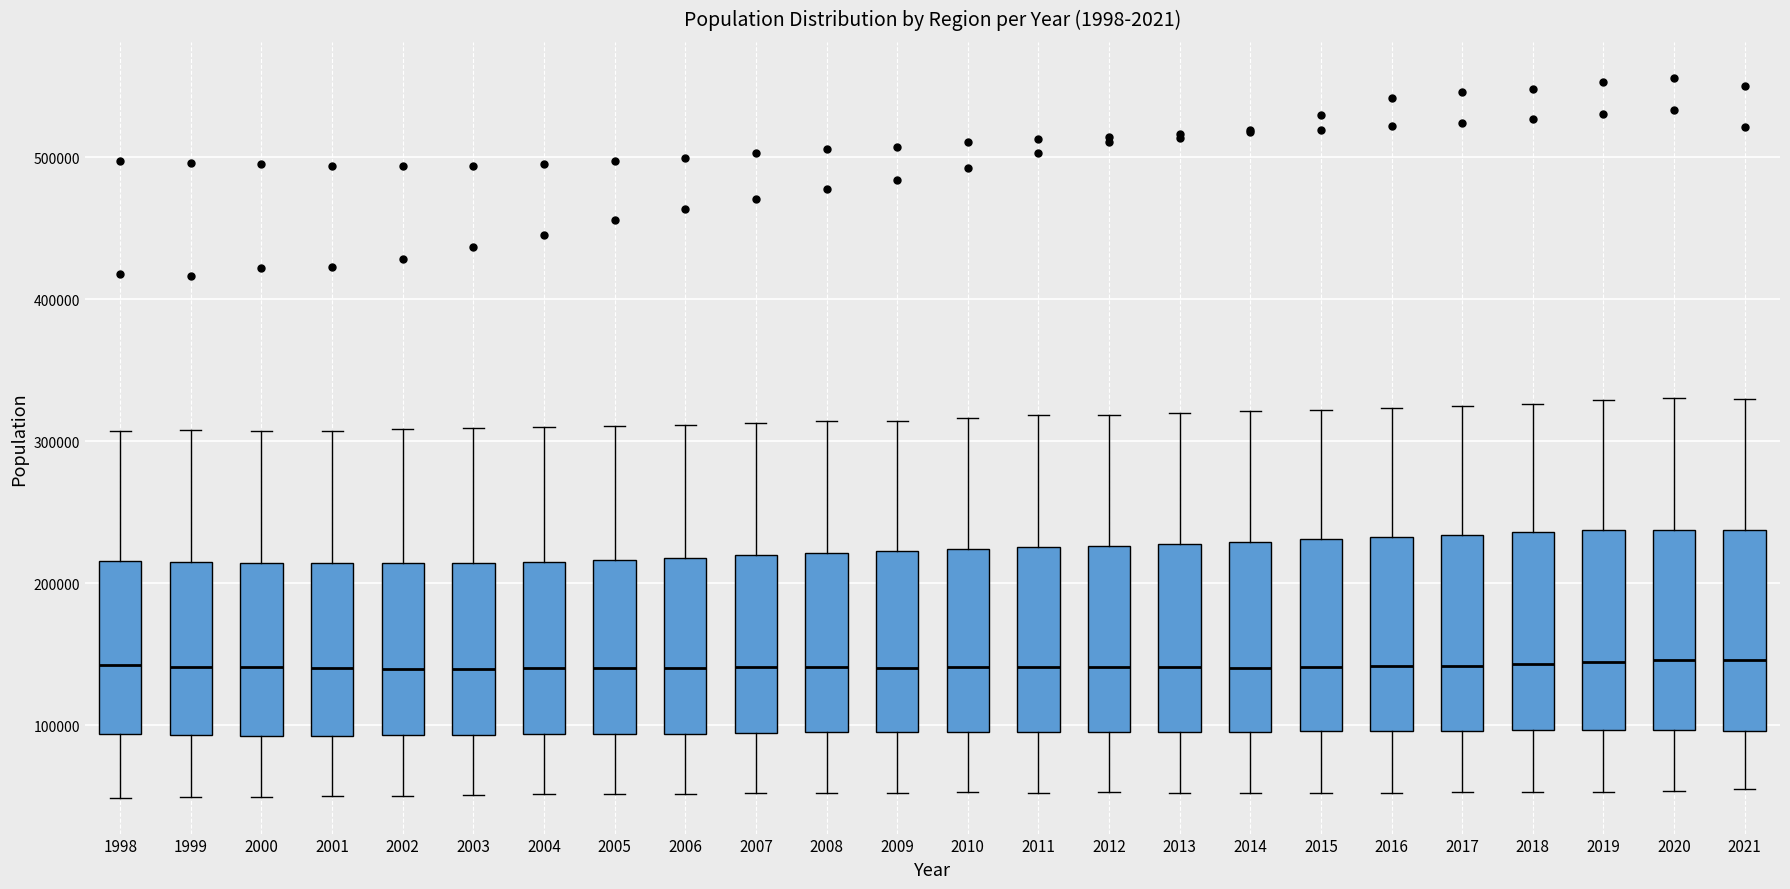

Where is the lower edge of the box at x = 2009 on the y-axis? The values are not printed on the chart, so give them approximately, as read against the axis.

100000